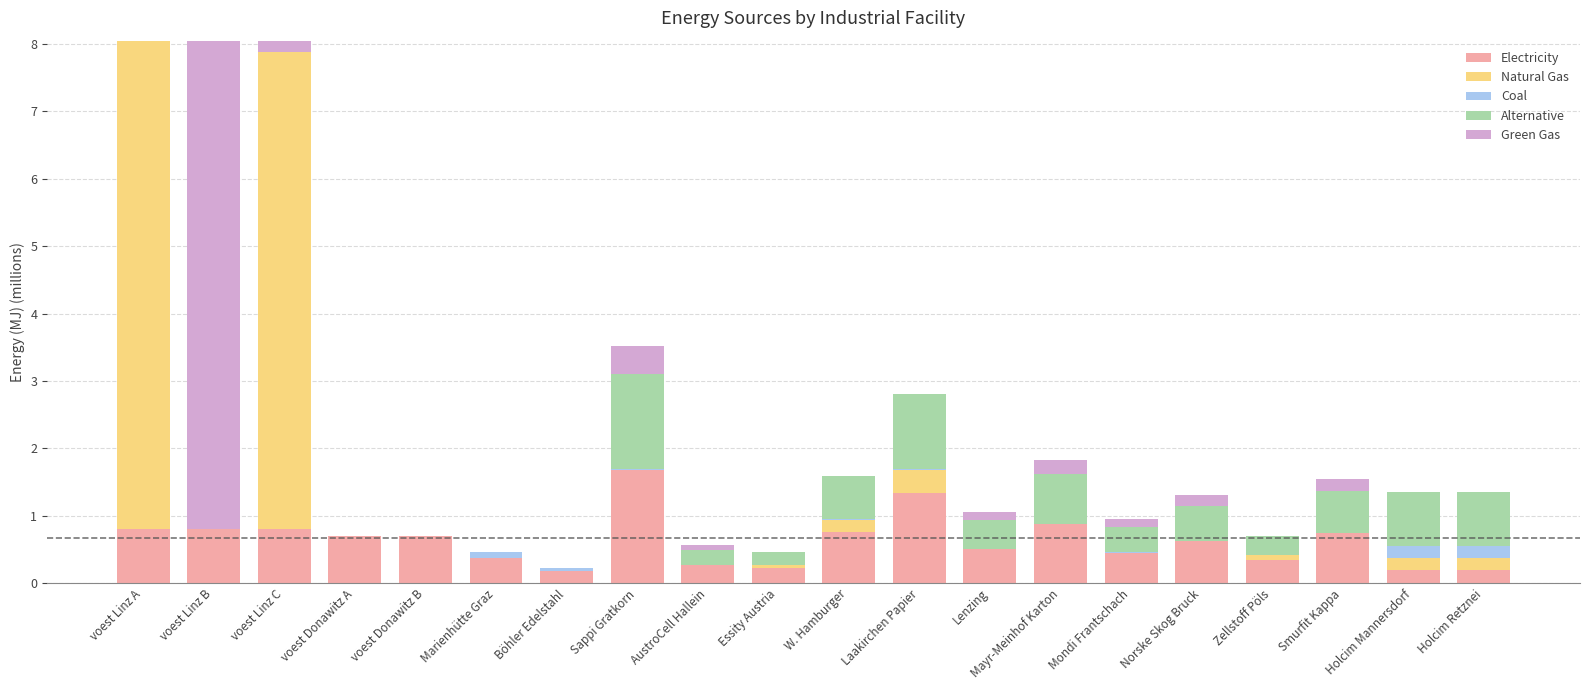

What is the total value across all series at voest Linz A?

8.1